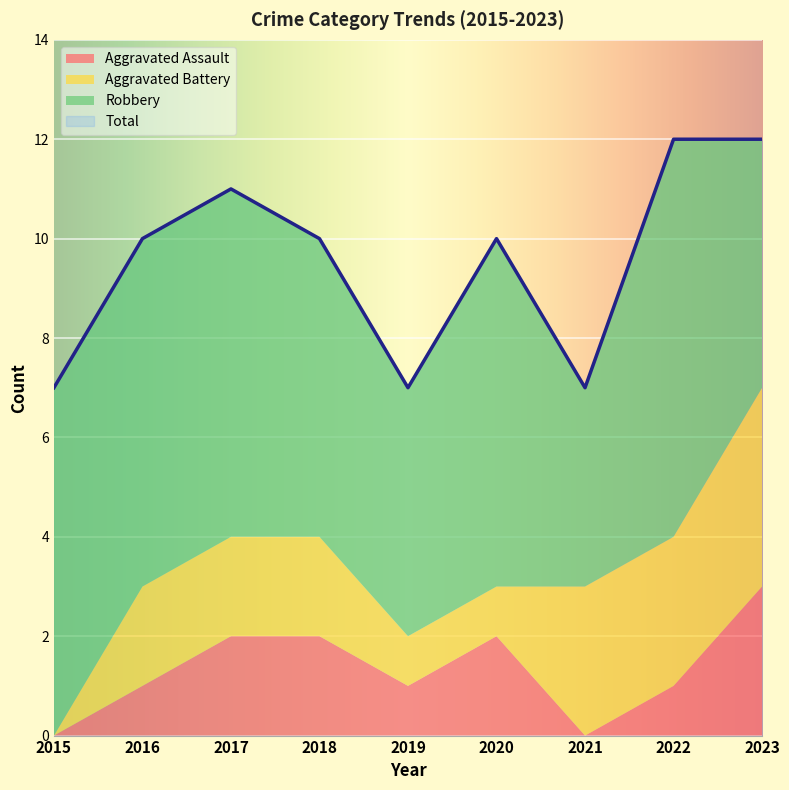

At how many categories does at least one series exceed 3?

9